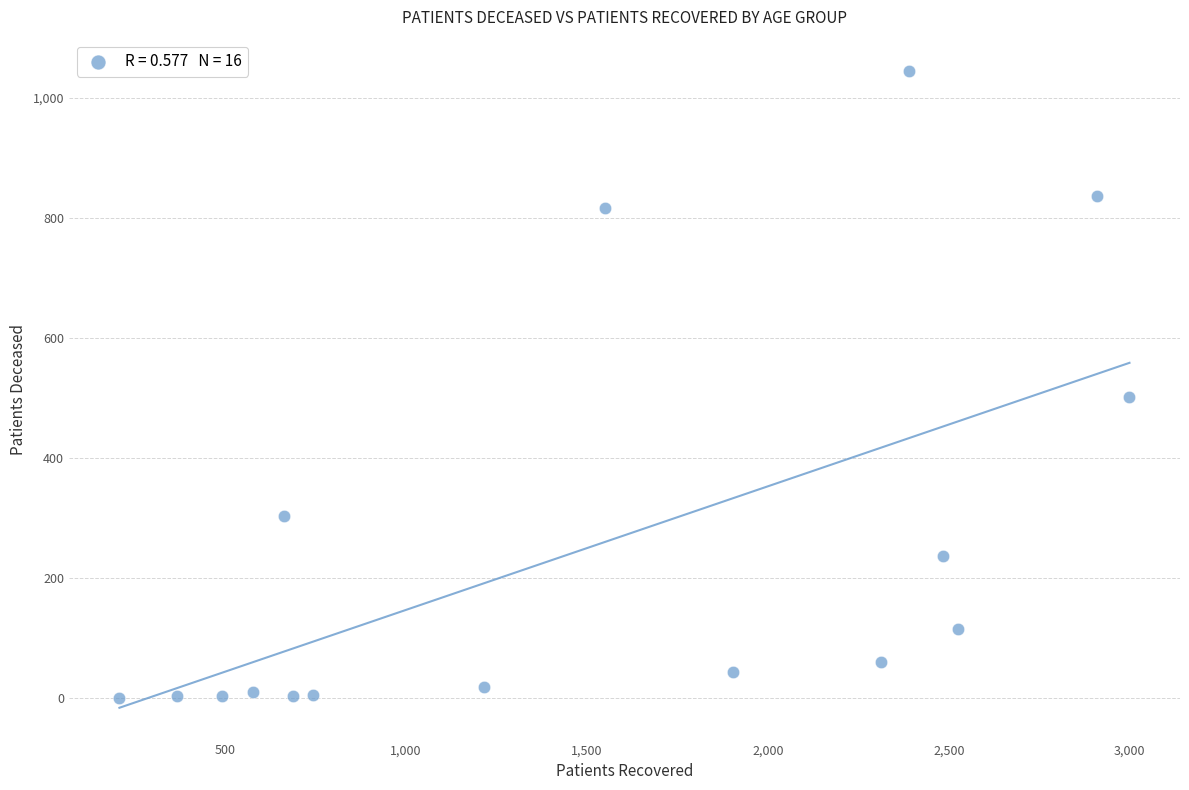

What is the range of X values (max minus min)?

2790